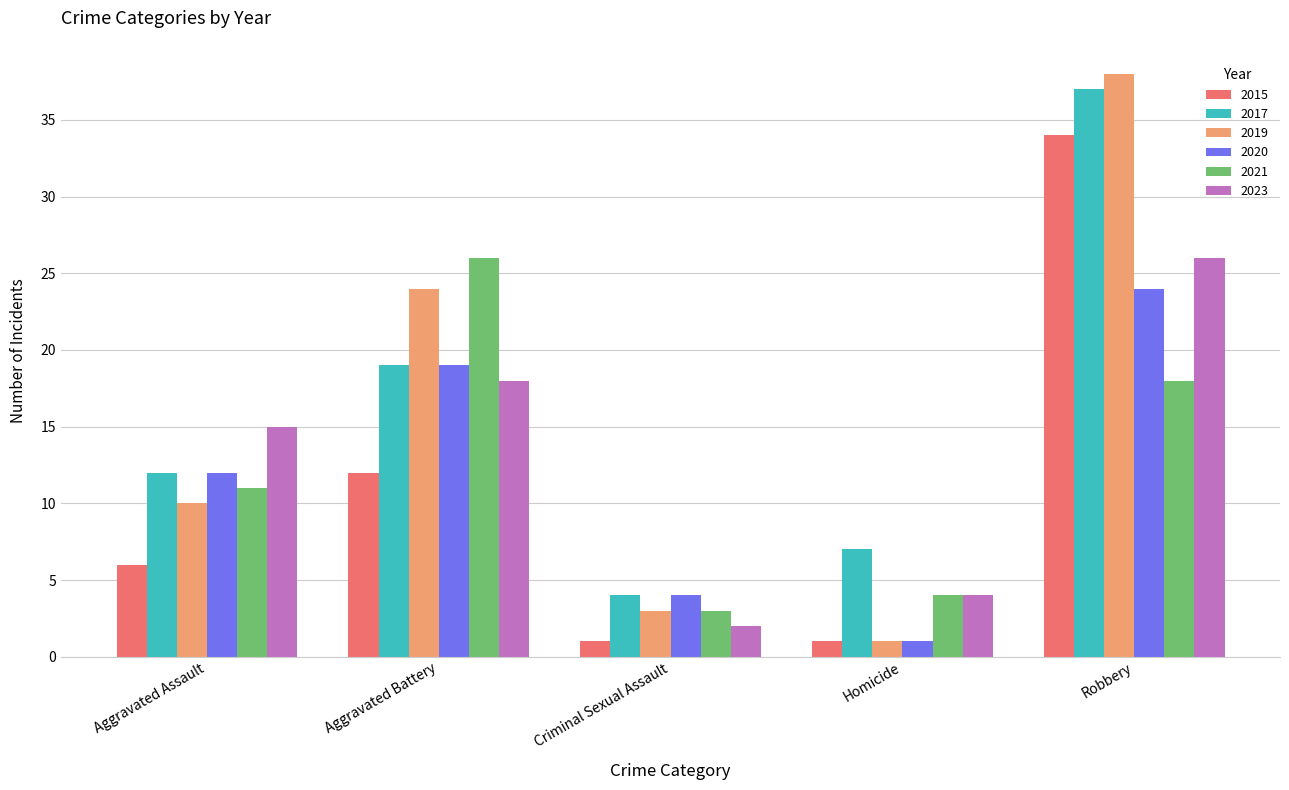

Count the number of categories in the chart.

5